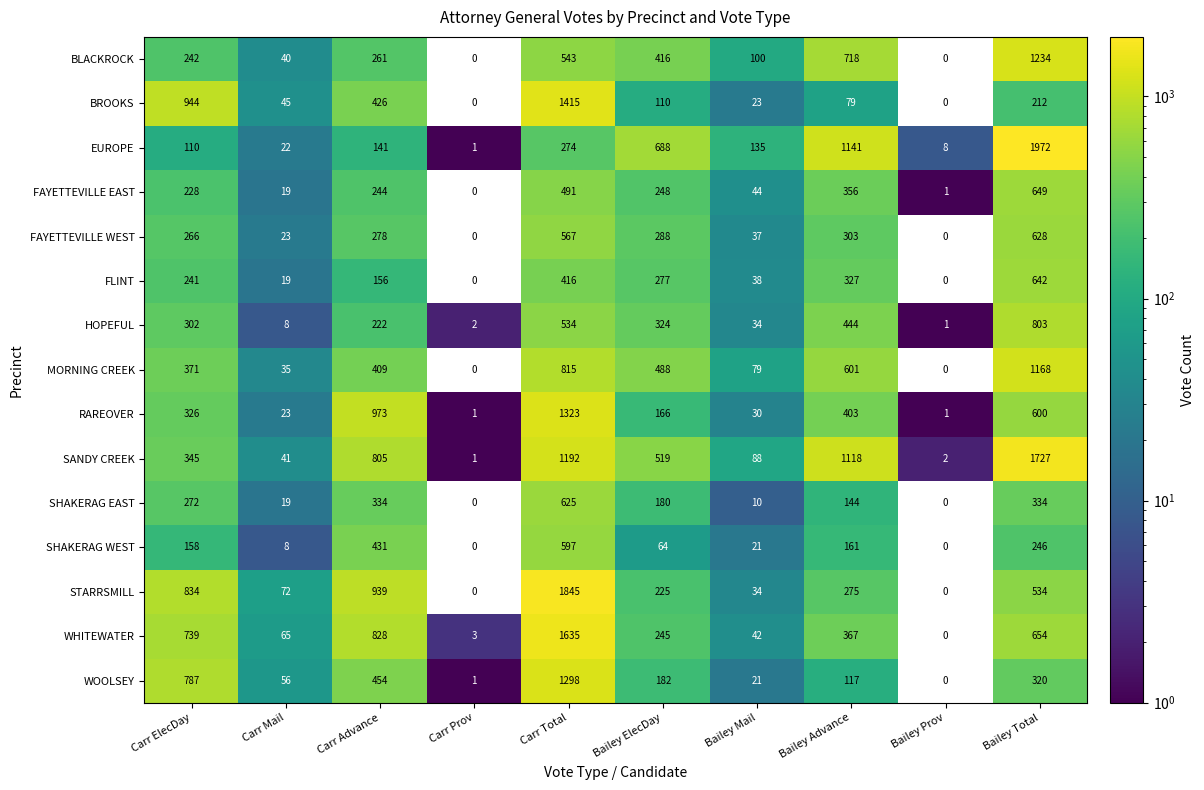

List the series in order of their peak value, lowest first.

SHAKERAG WEST, SHAKERAG EAST, FAYETTEVILLE WEST, FLINT, FAYETTEVILLE EAST, HOPEFUL, MORNING CREEK, BLACKROCK, WOOLSEY, RAREOVER, BROOKS, WHITEWATER, SANDY CREEK, STARRSMILL, EUROPE